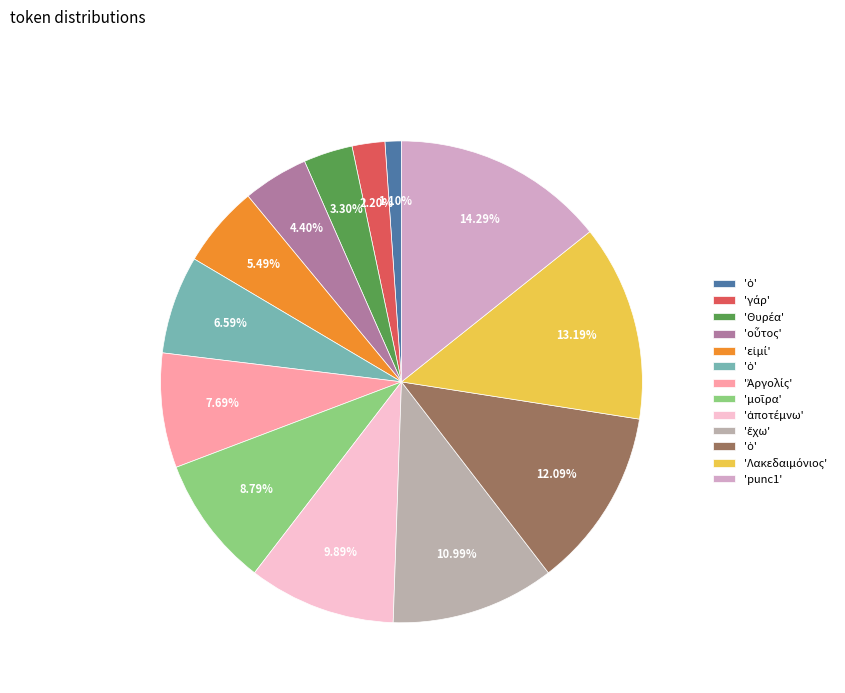

How many segments does this pie chart have?

13